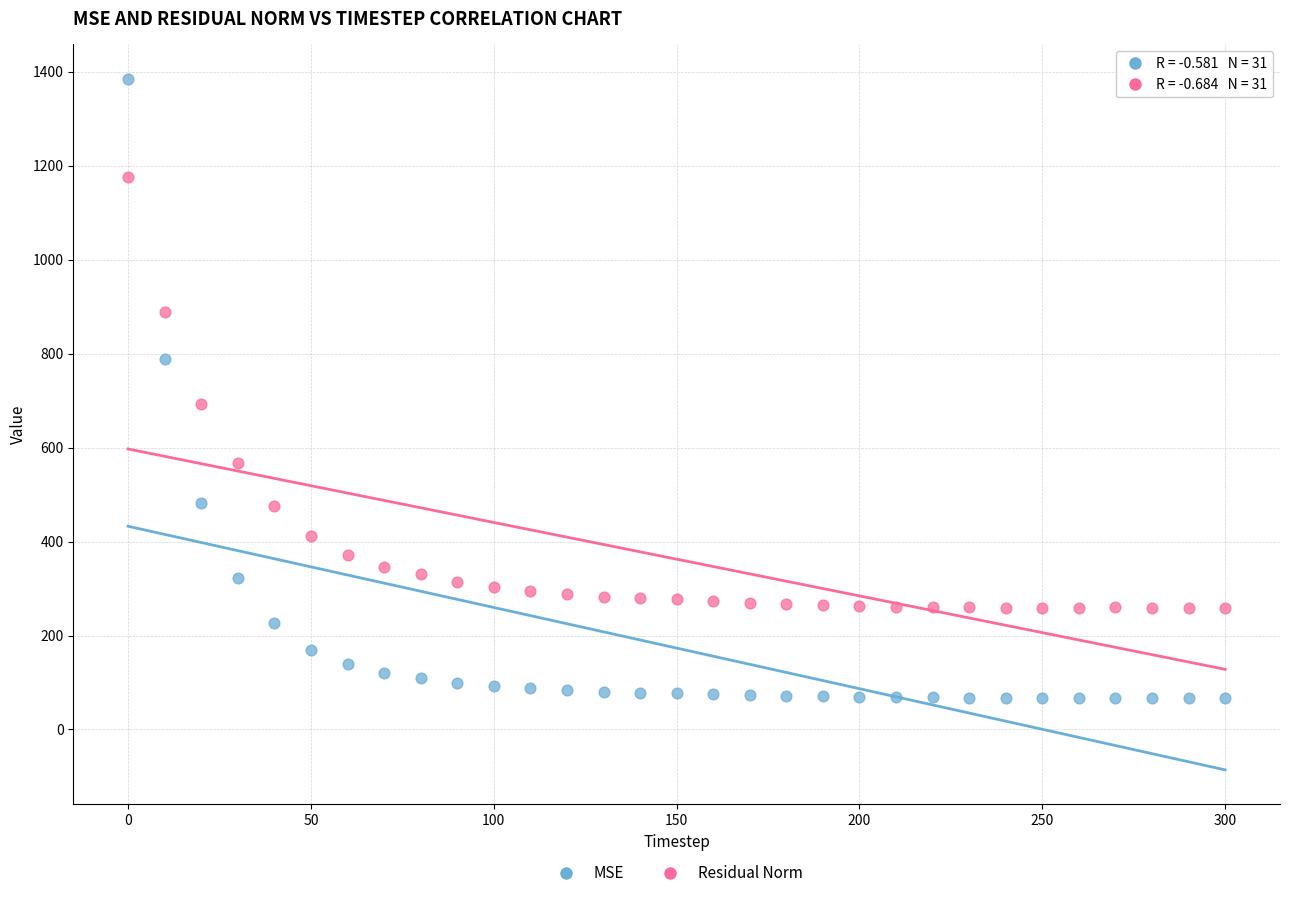

Across all series, what Y value is closest to 725?

694.0